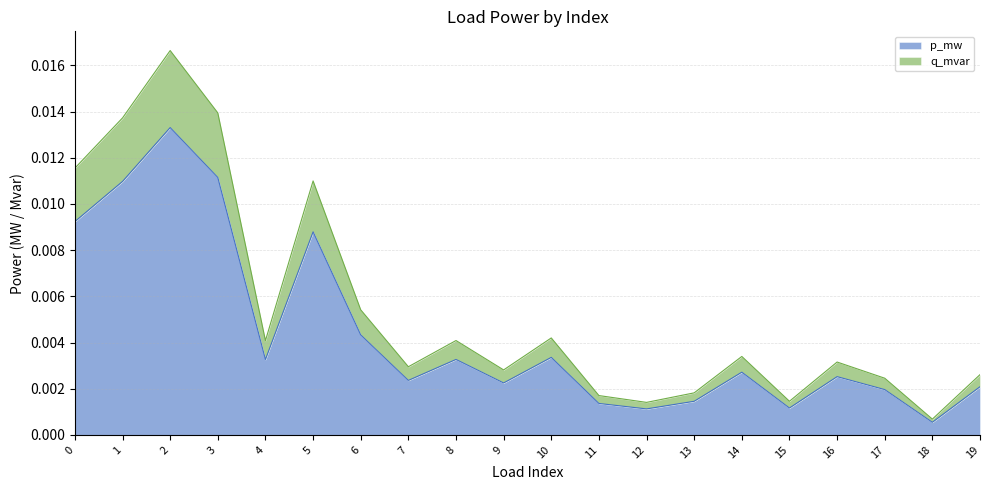

What are all the series names shown in the legend?

p_mw, q_mvar